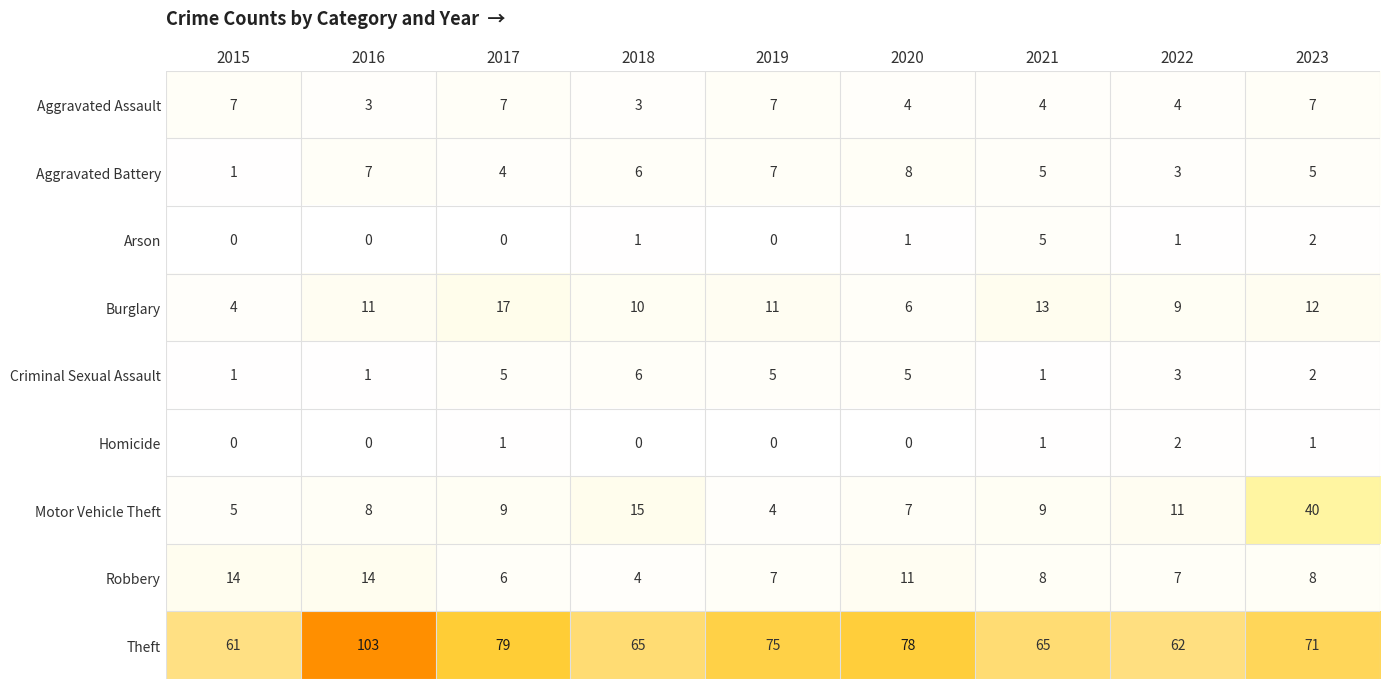

What is the sum of the Criminal Sexual Assault values at 2017 and 2018?

11